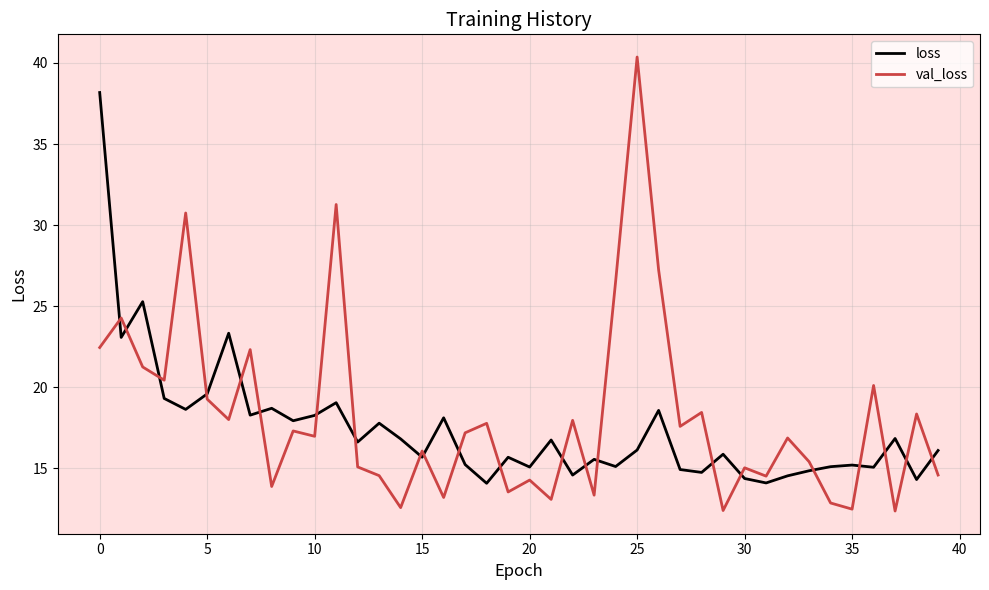

What is the minimum value for loss?

14.1